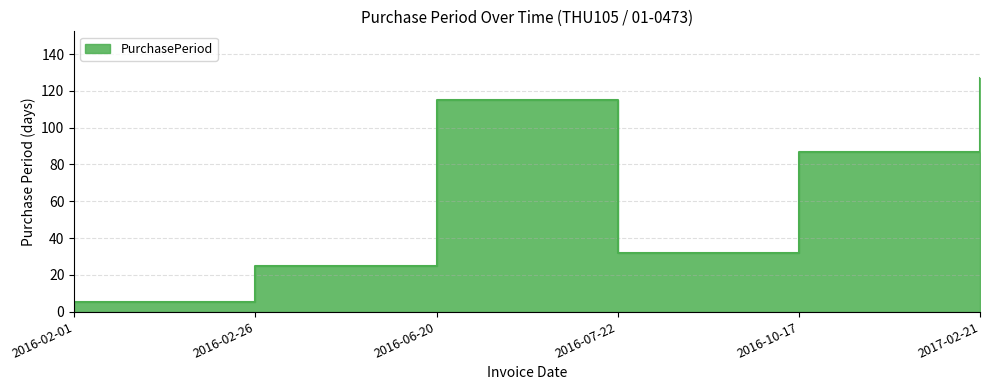

How many points are higher than both their immediate neighbors (excluding endpoints)?

1